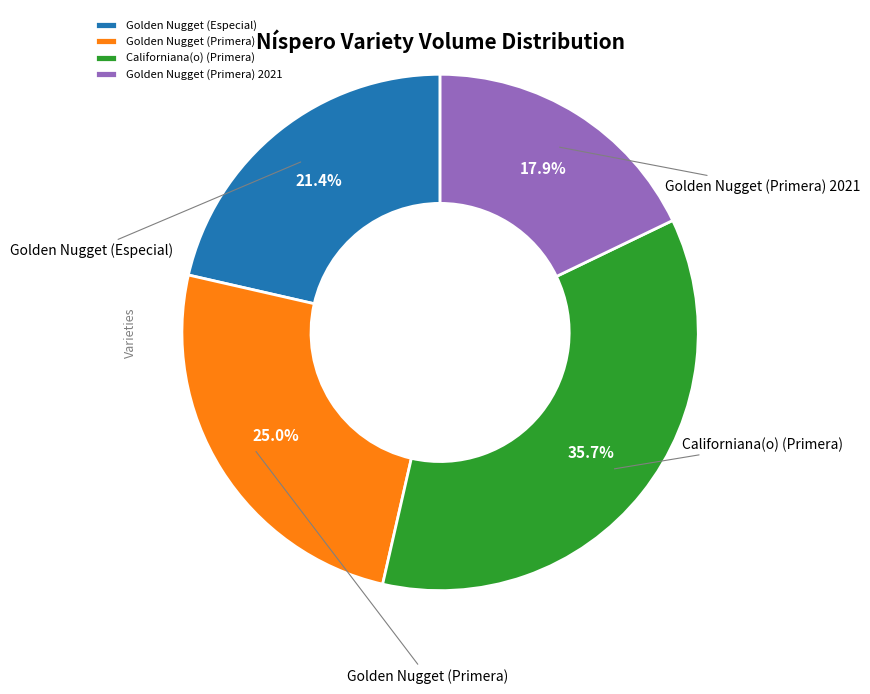

To the nearest percent, what percentage of the pie is Golden Nugget (Primera)?

25%